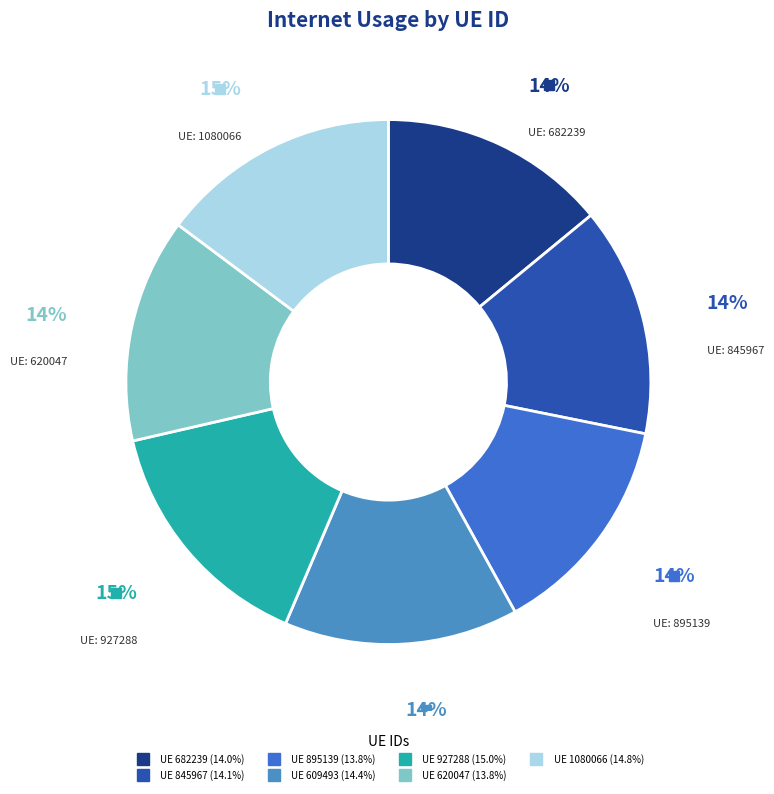

To the nearest percent, what is the average slice percentage?

14%